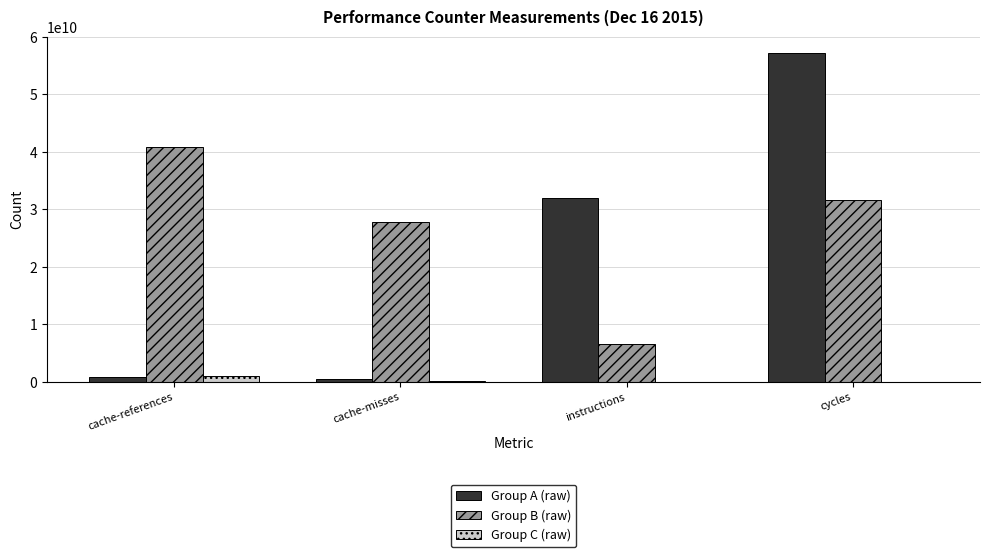

What is the greatest value displayed?

57161994420